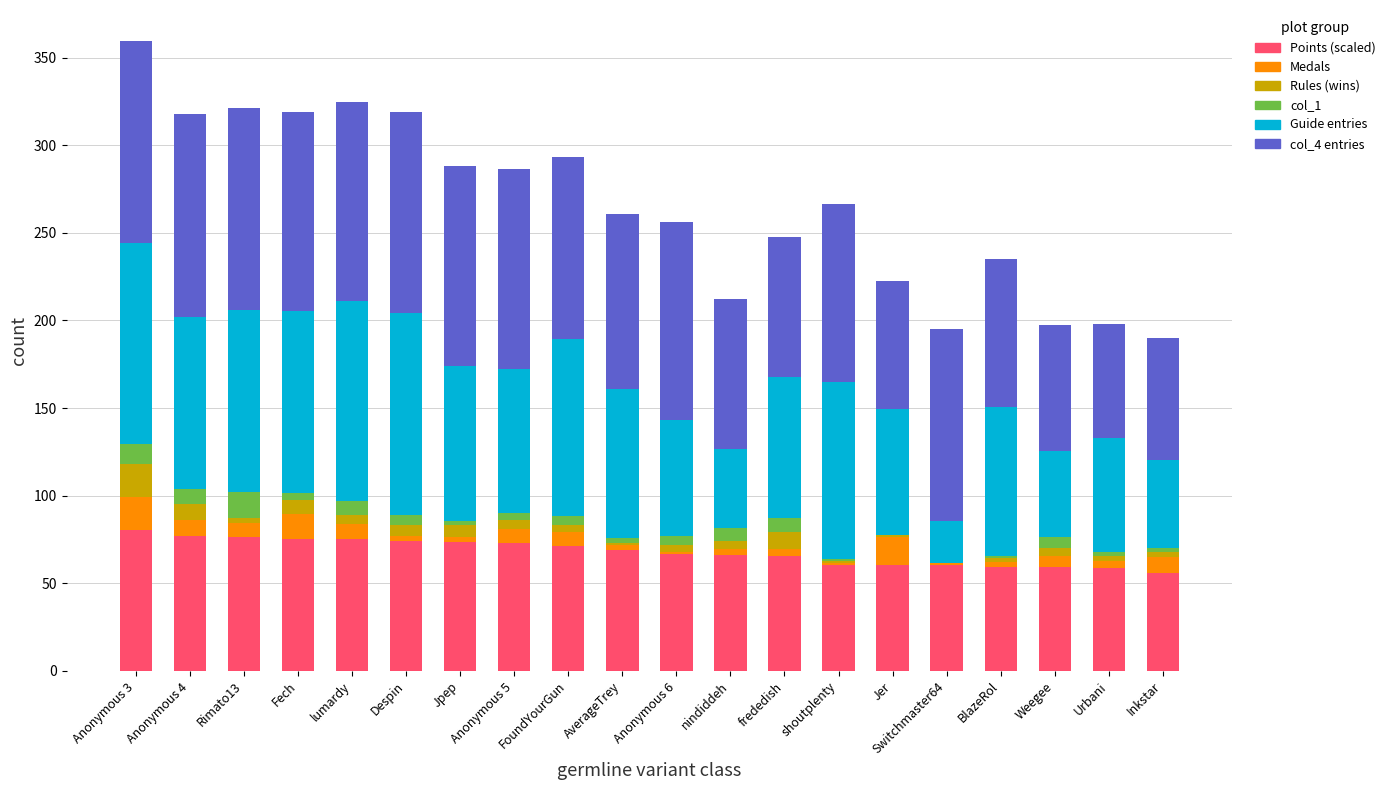

What is the difference between the Guide entries values at Anonymous 6 and Rimato13?

38.0